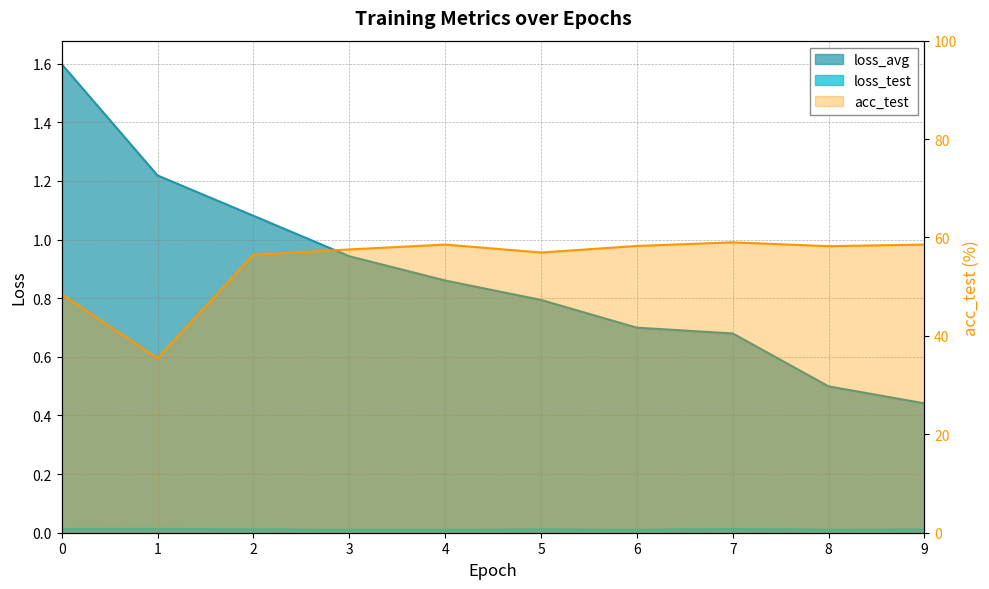

Is the value of loss_avg at 7.0 greater than the value of acc_test at 1.0?

No